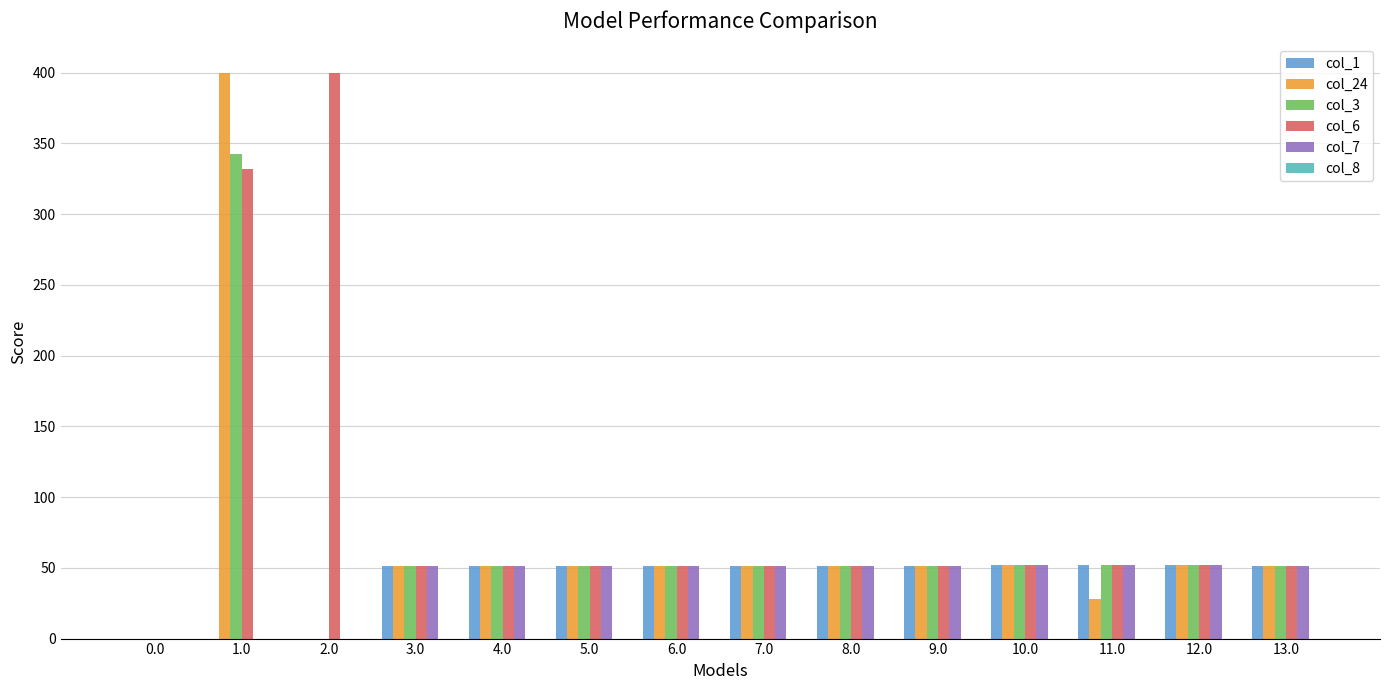

How many distinct data groups are displayed?

5